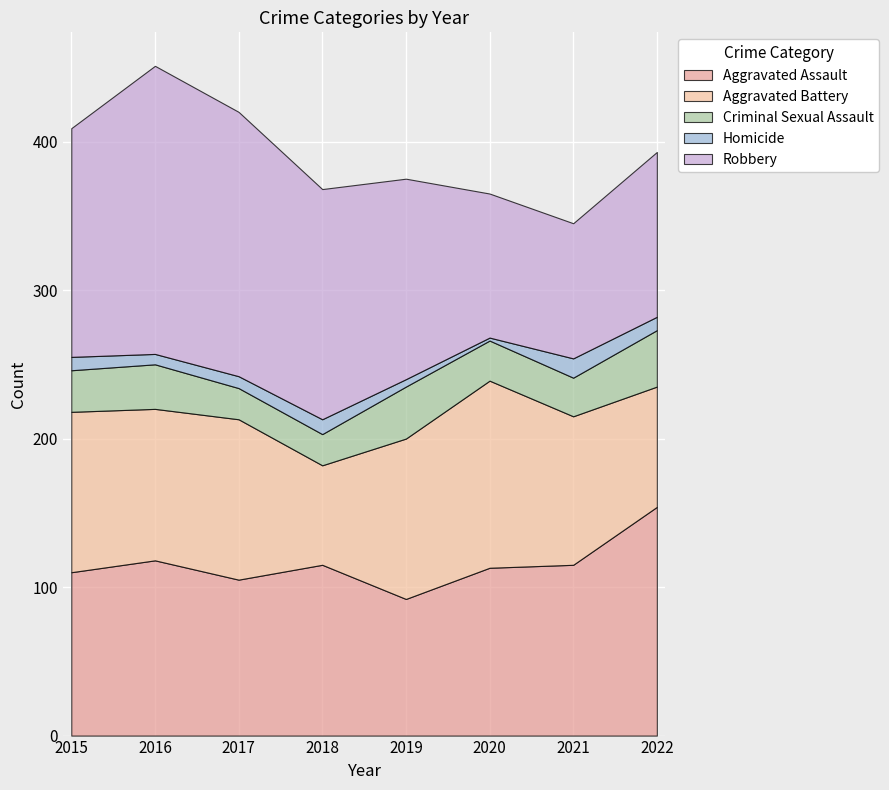

What is the value of the Robbery point at the 6th from the left?

97